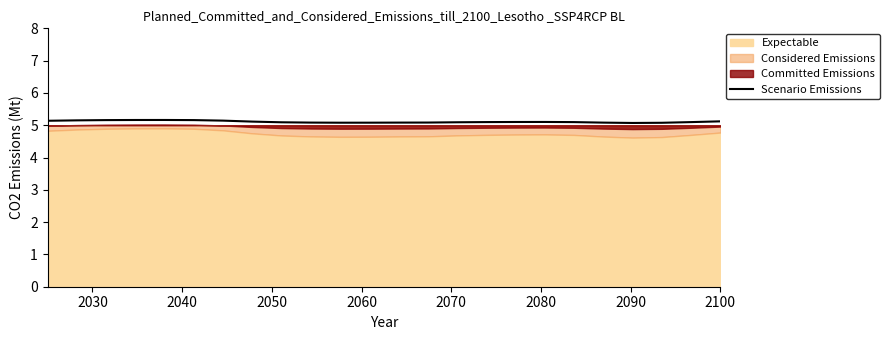

What is the sum of all values?

122.6